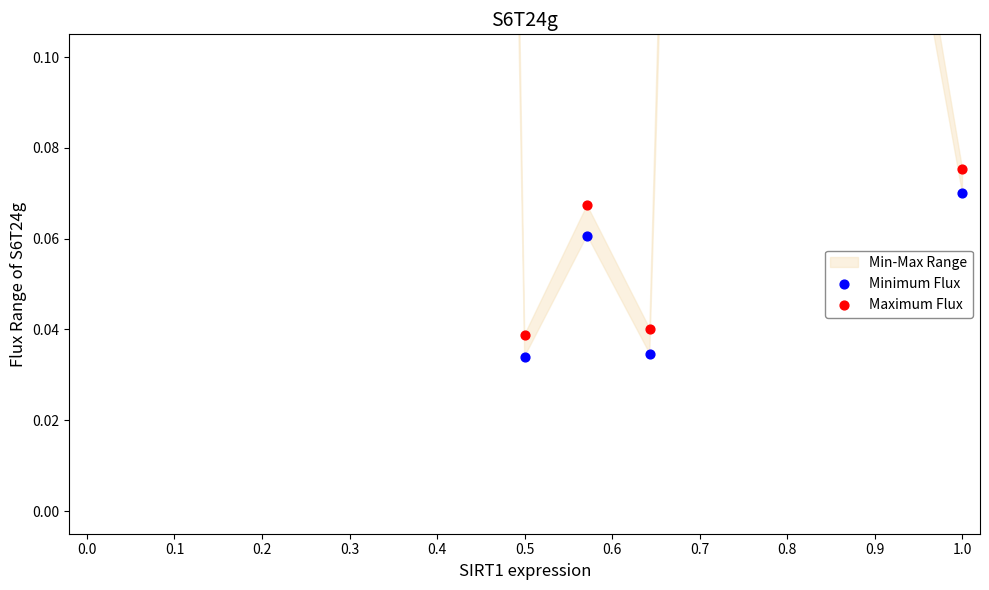

Which series reaches the minimum Y coordinate?

Minimum Flux